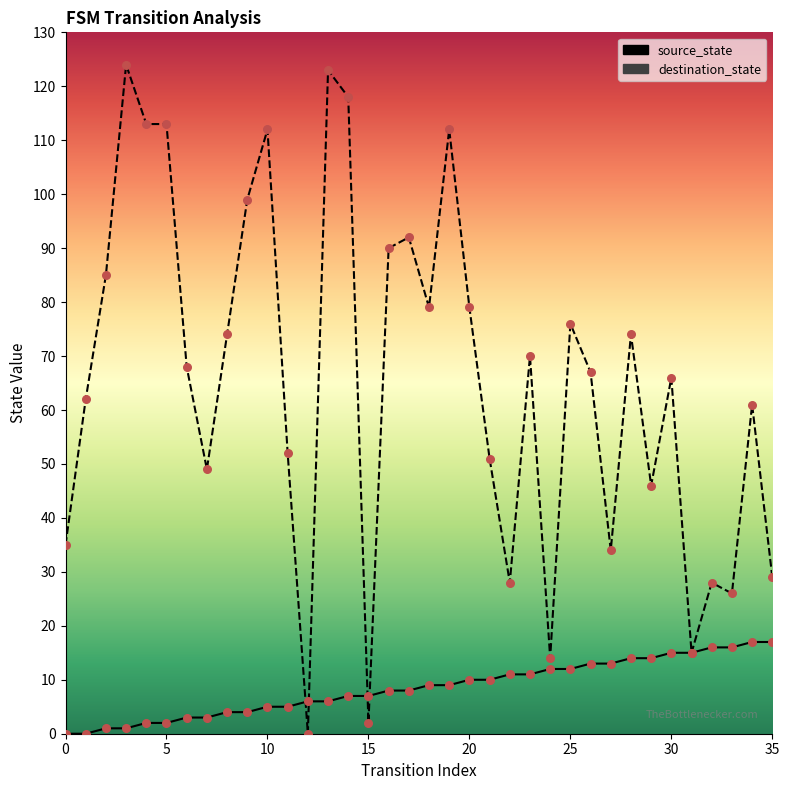

Is the value of source_state at 8 greater than the value of dst_points at 16?

No